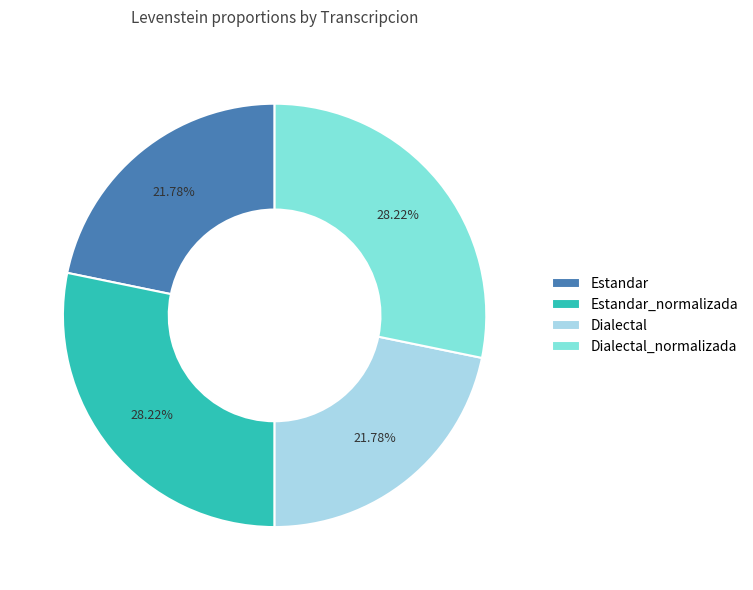

Is the sum of Estandar_normalizada and Dialectal_normalizada greater than half?

Yes